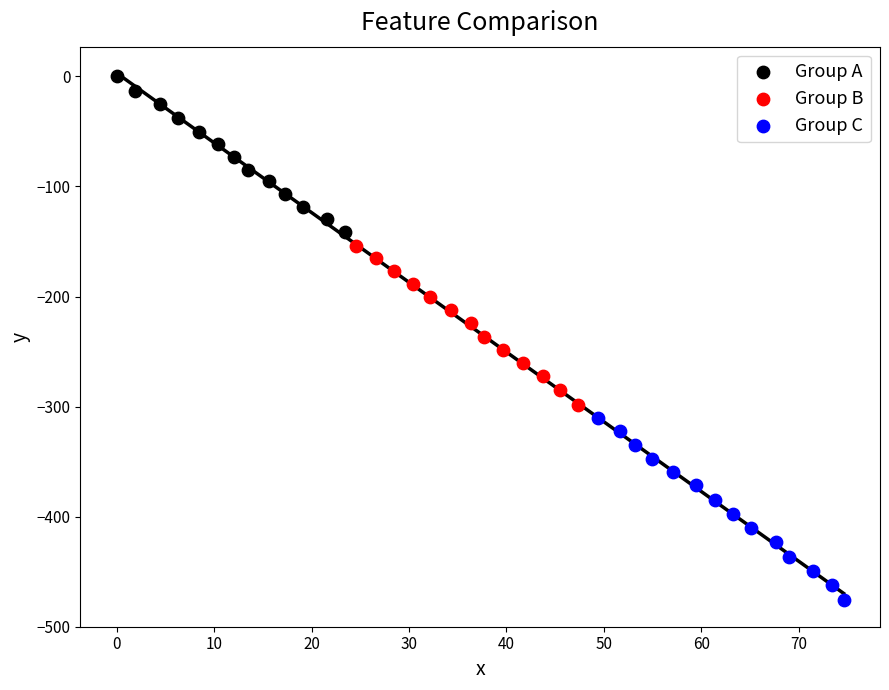

What are all the series names shown in the legend?

Group A, Group B, Group C